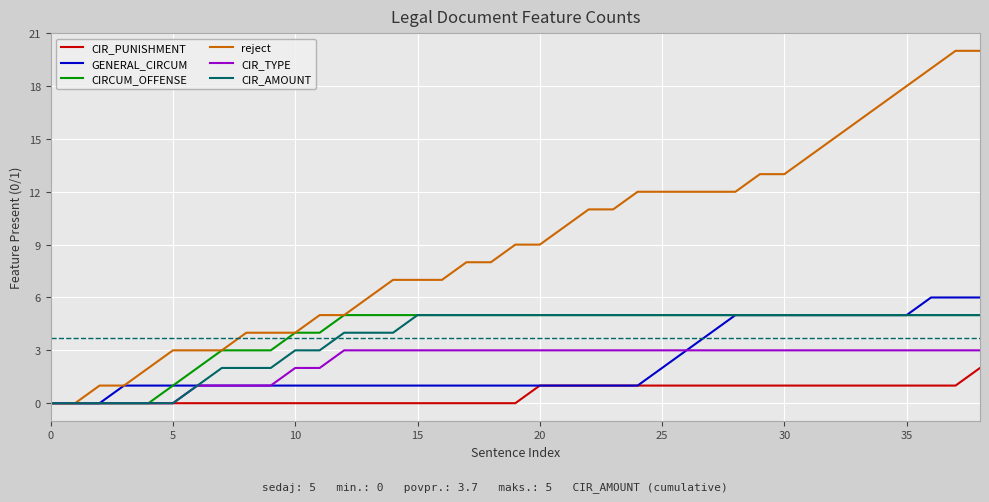

Which series has the widest spread of values?

reject